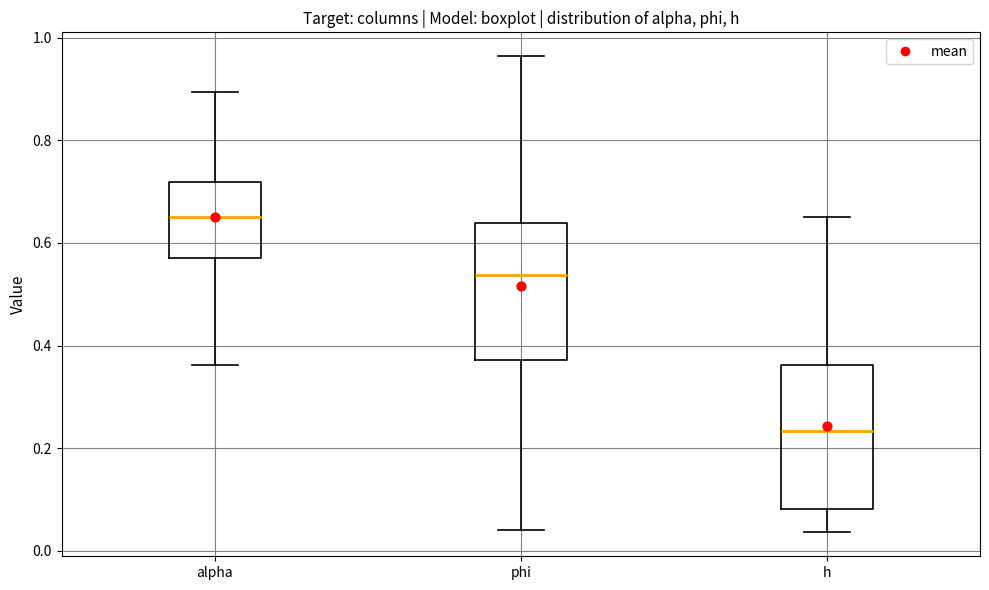

Where does the median line of the box for h sit on the y-axis? The values are not printed on the chart, so give them approximately, as read against the axis.

0.24